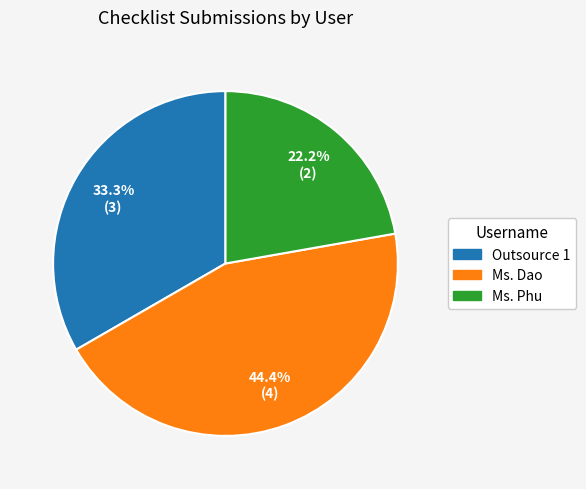

What is the smallest slice in the pie chart?

Ms. Phu